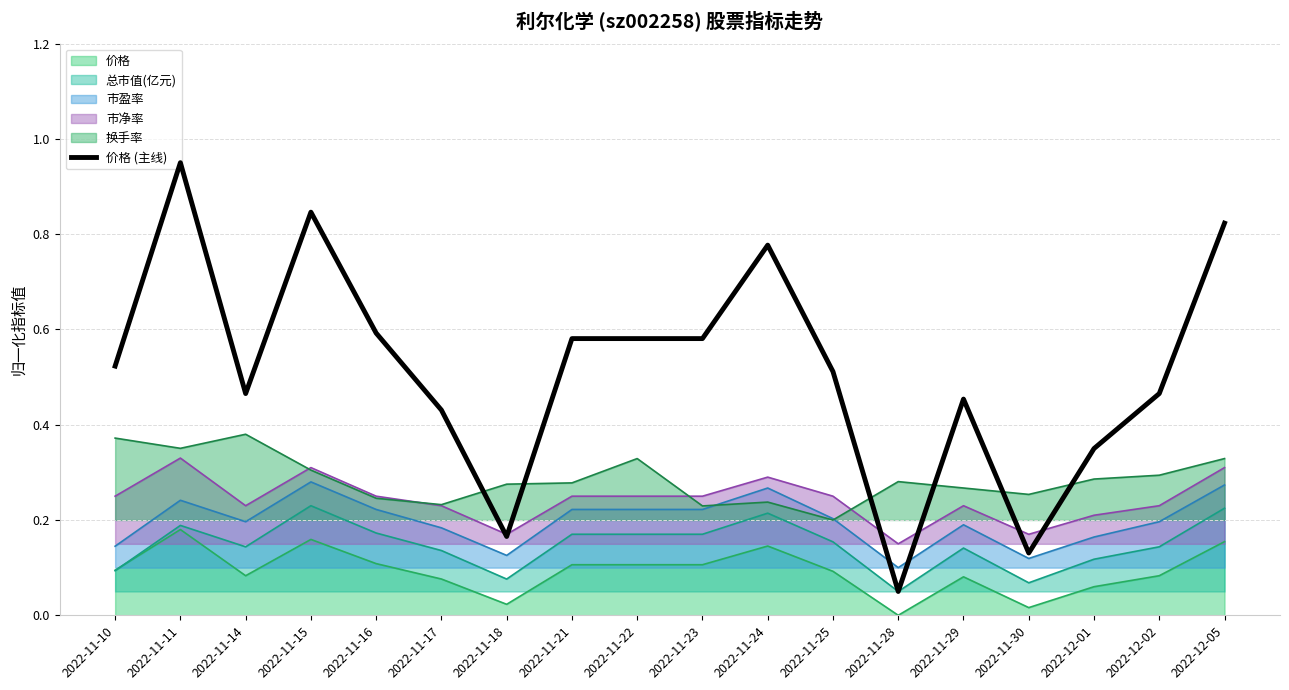

Where is the data nearest to the value 0?

2022-11-28